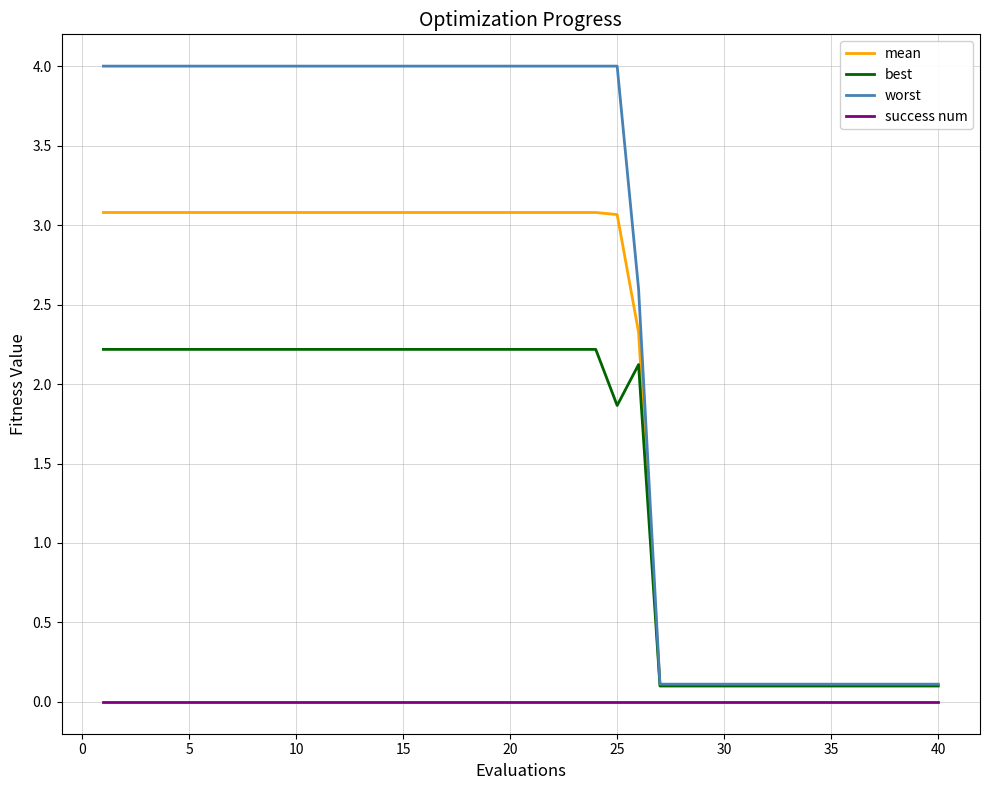

What is the difference between the maximum and minimum values in the best series?

2.1